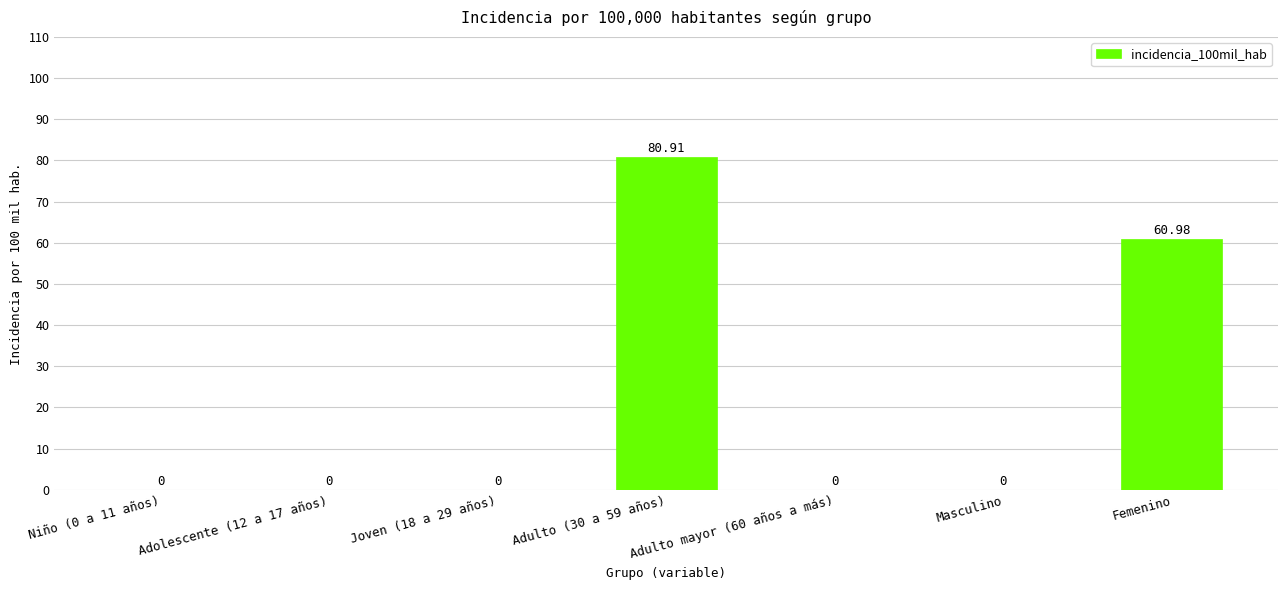

What is the sum of the values at Femenino and Adolescente (12 a 17 años)?

61.0